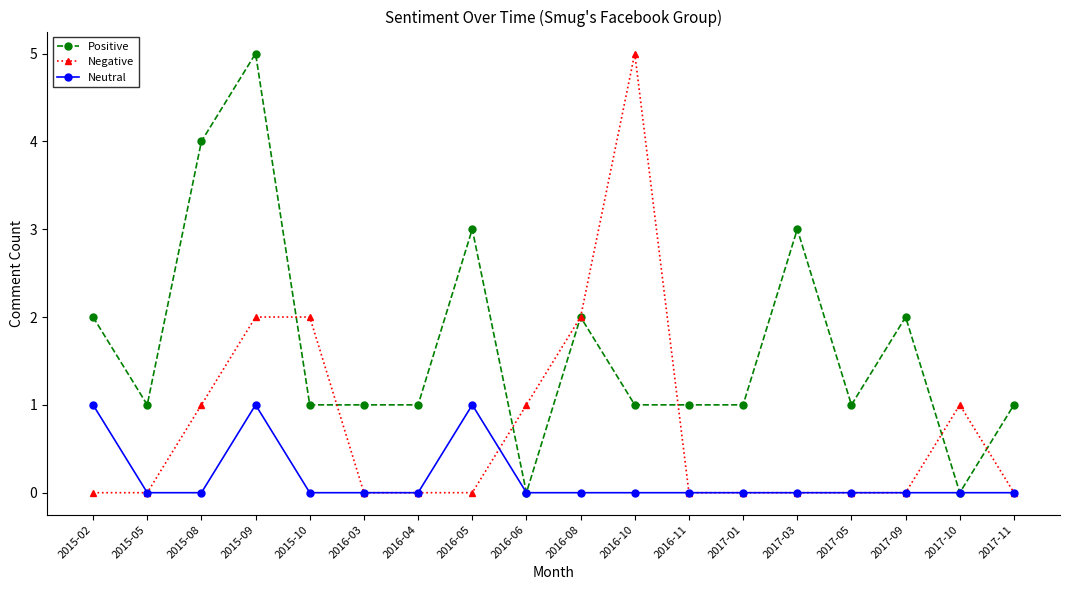

What is the difference between the maximum and minimum values in the Positive series?

5